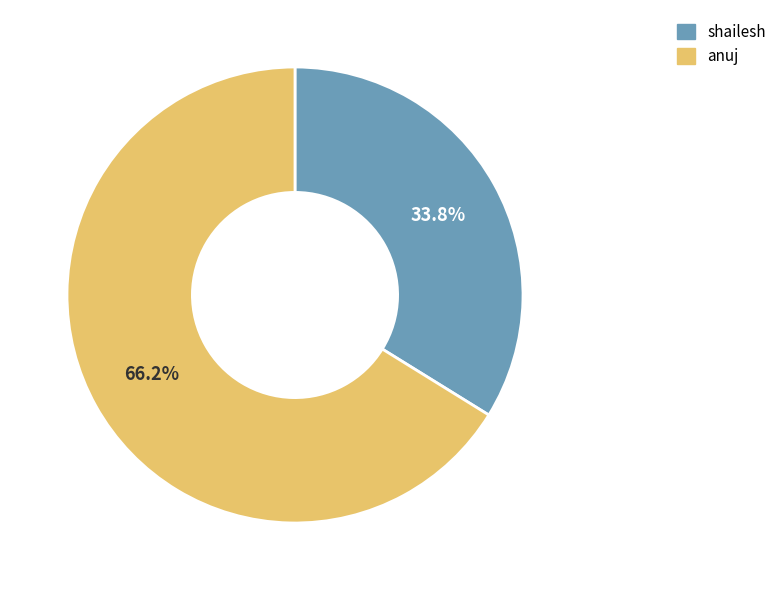

Do shailesh and anuj together represent more than half of the pie?

Yes